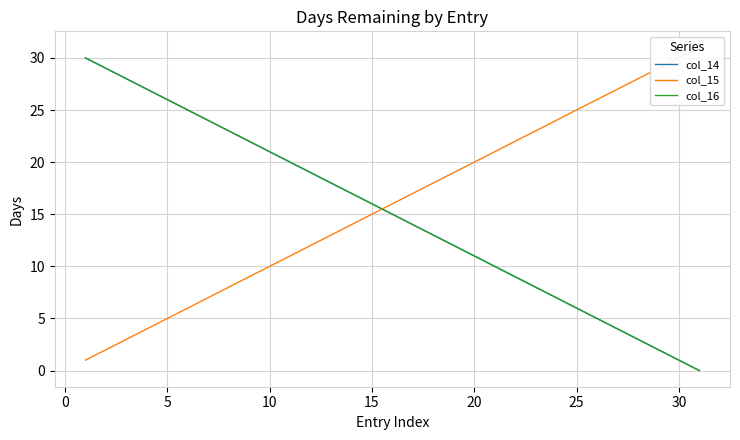

How many data points does each series have?

31